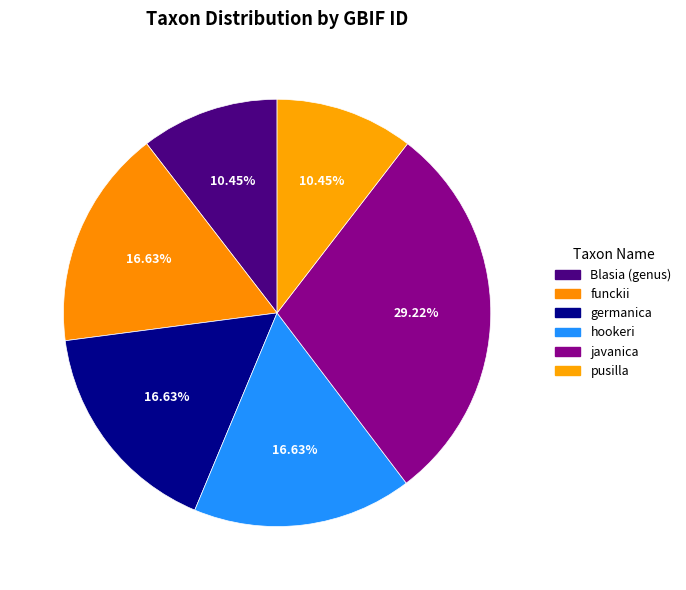

Rank the categories by value from highest to lowest.

javanica, funckii, hookeri, germanica, pusilla, Blasia (genus)